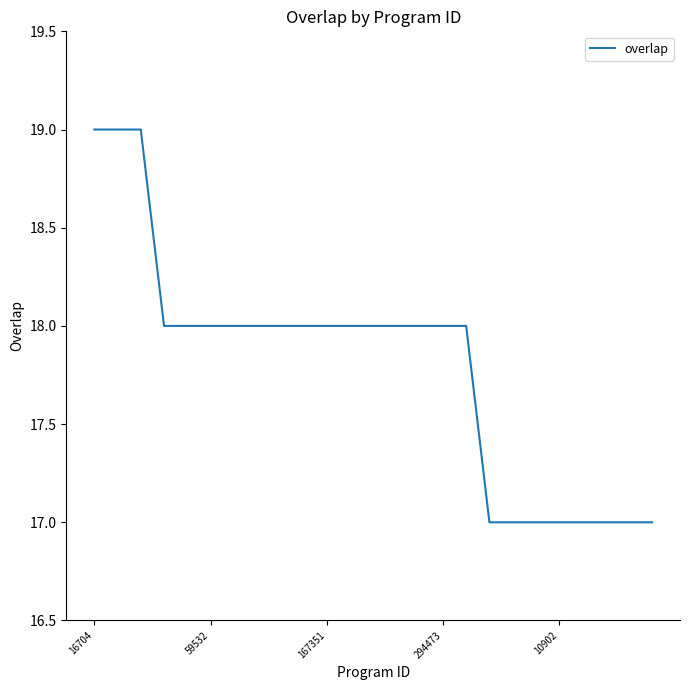

What is the minimum value shown in the chart?

17